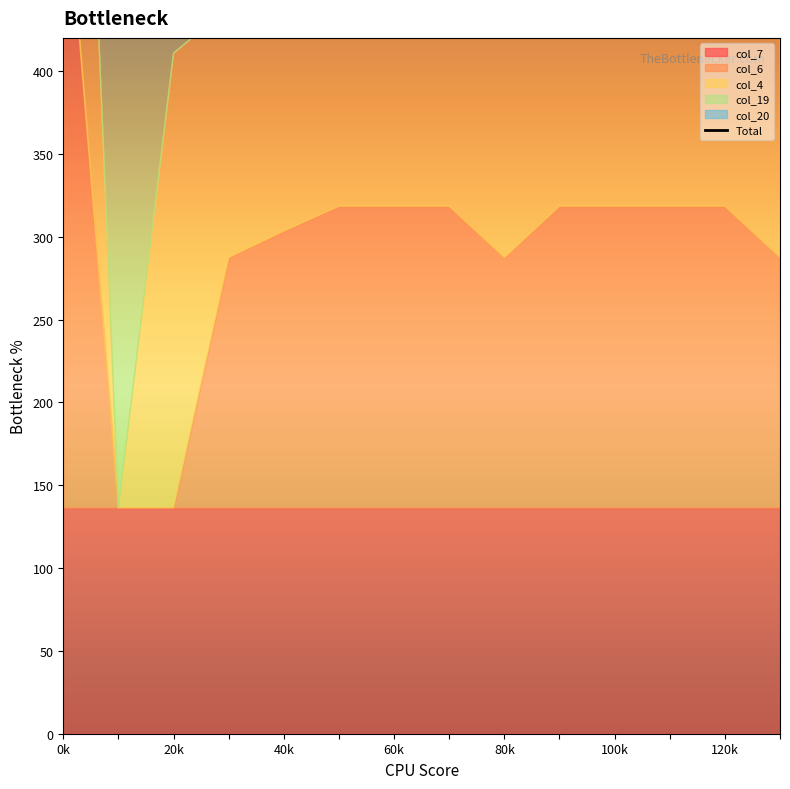

Between 9 and 8, which is larger?

9